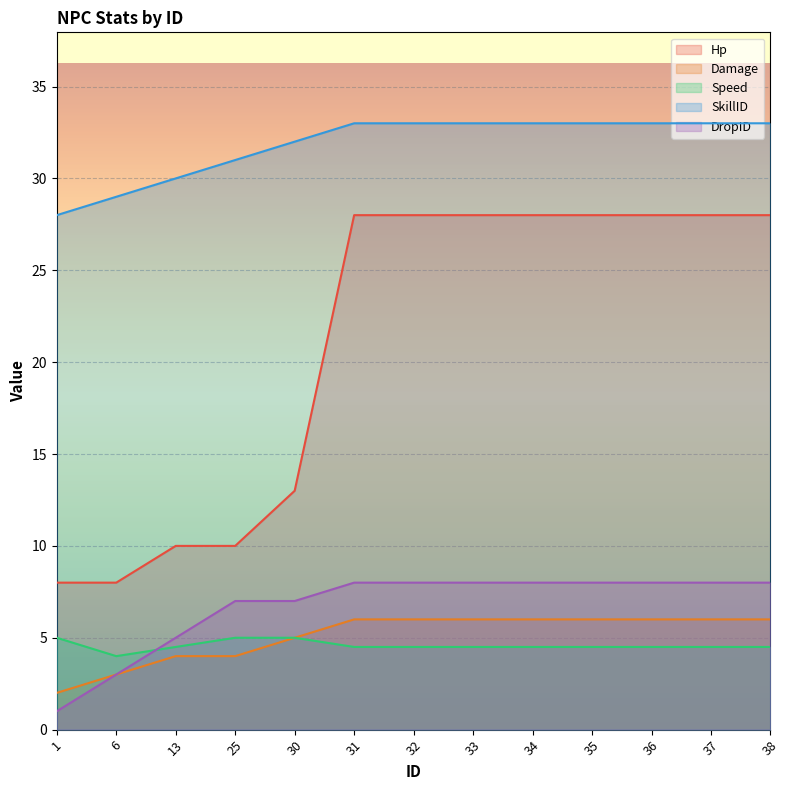

True or false: Hp has more than 1 points higher than both neighbors.

False